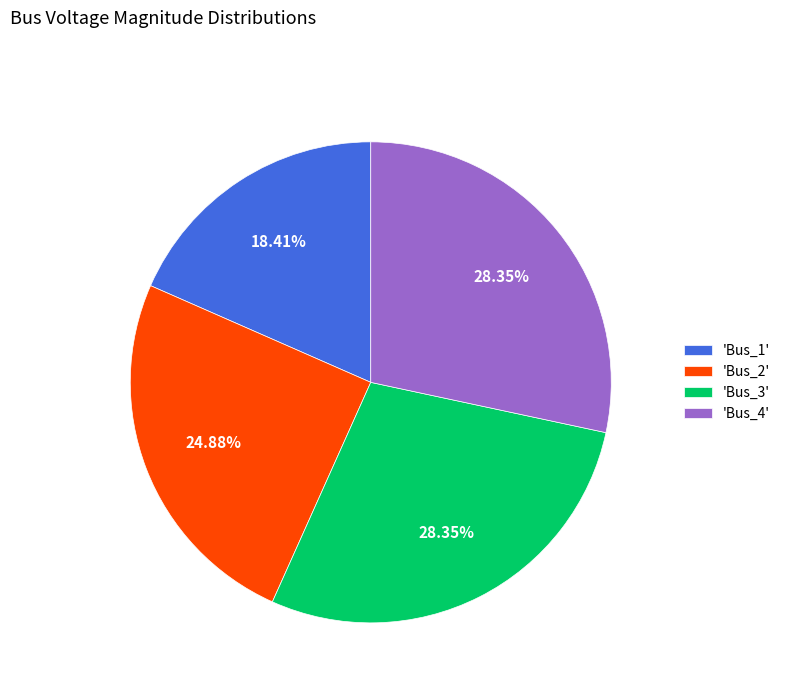

To the nearest percent, what is the difference between the largest and smallest slice percentages?

10%